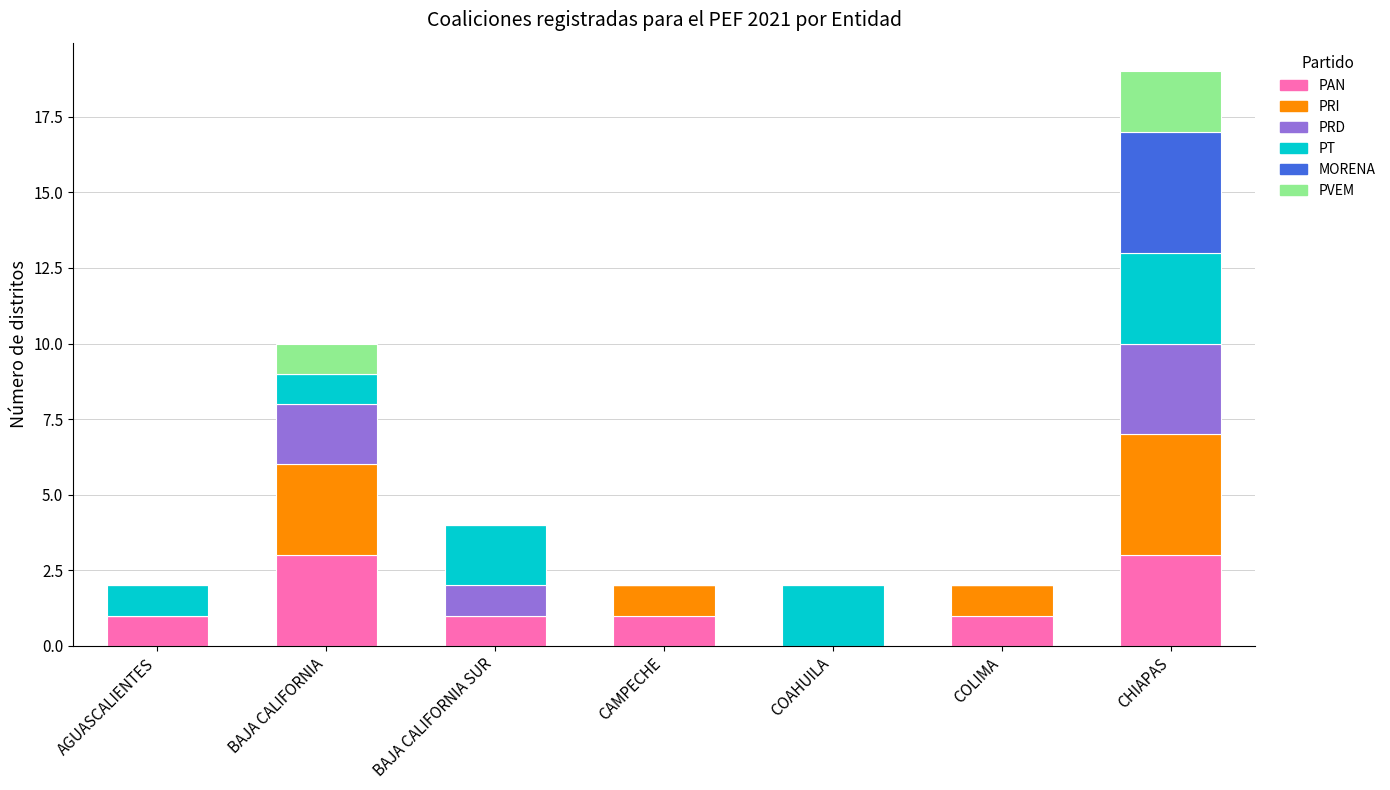

What is the total value across all series at CHIAPAS?

19